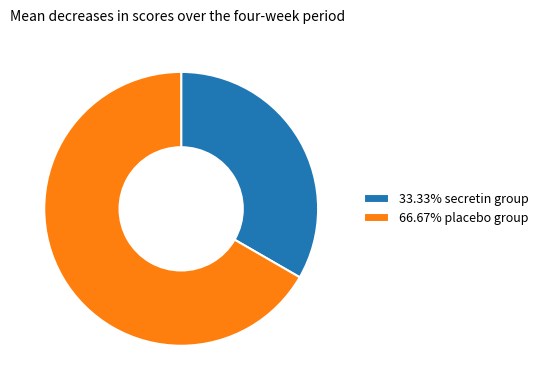

Is there a majority slice in this chart?

Yes